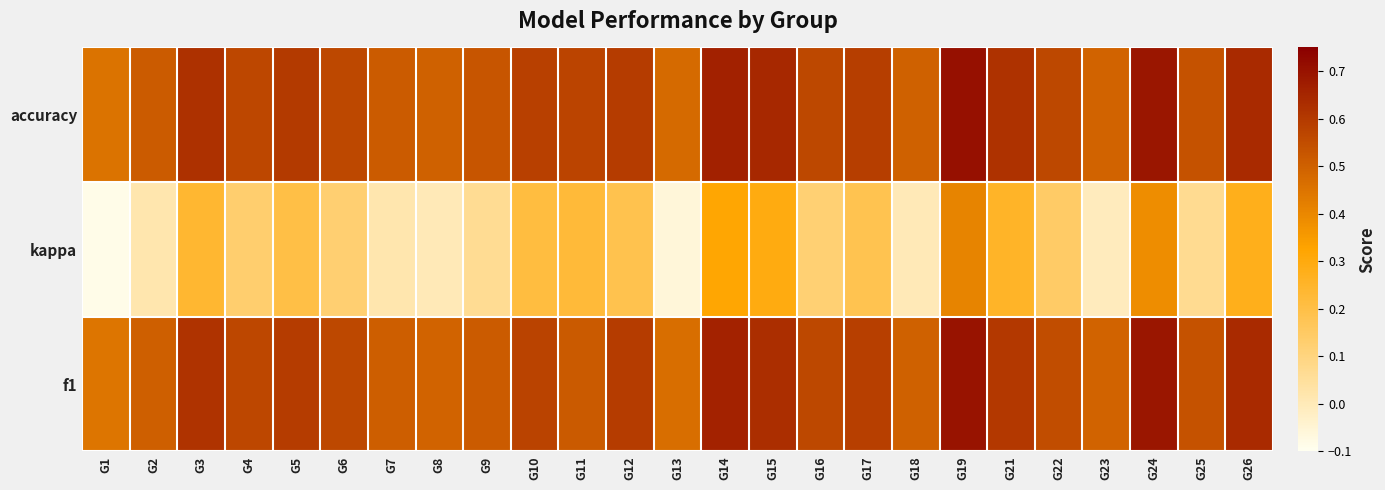

What is the total value across all series at G4?

1.3